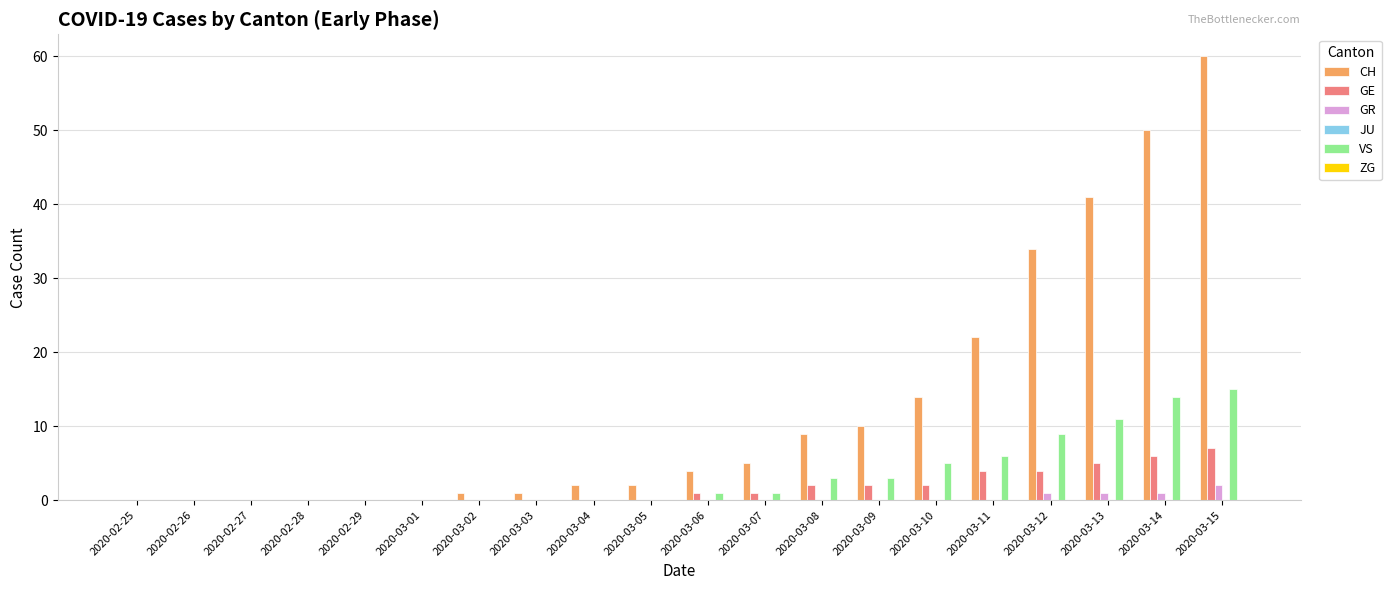

The GE series shows 1 at 2020-03-11. True or false?

False